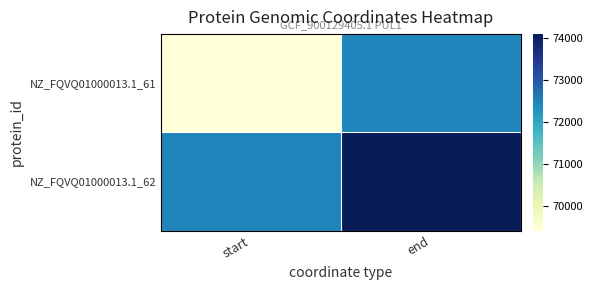

Which category has the highest value across all series?

end